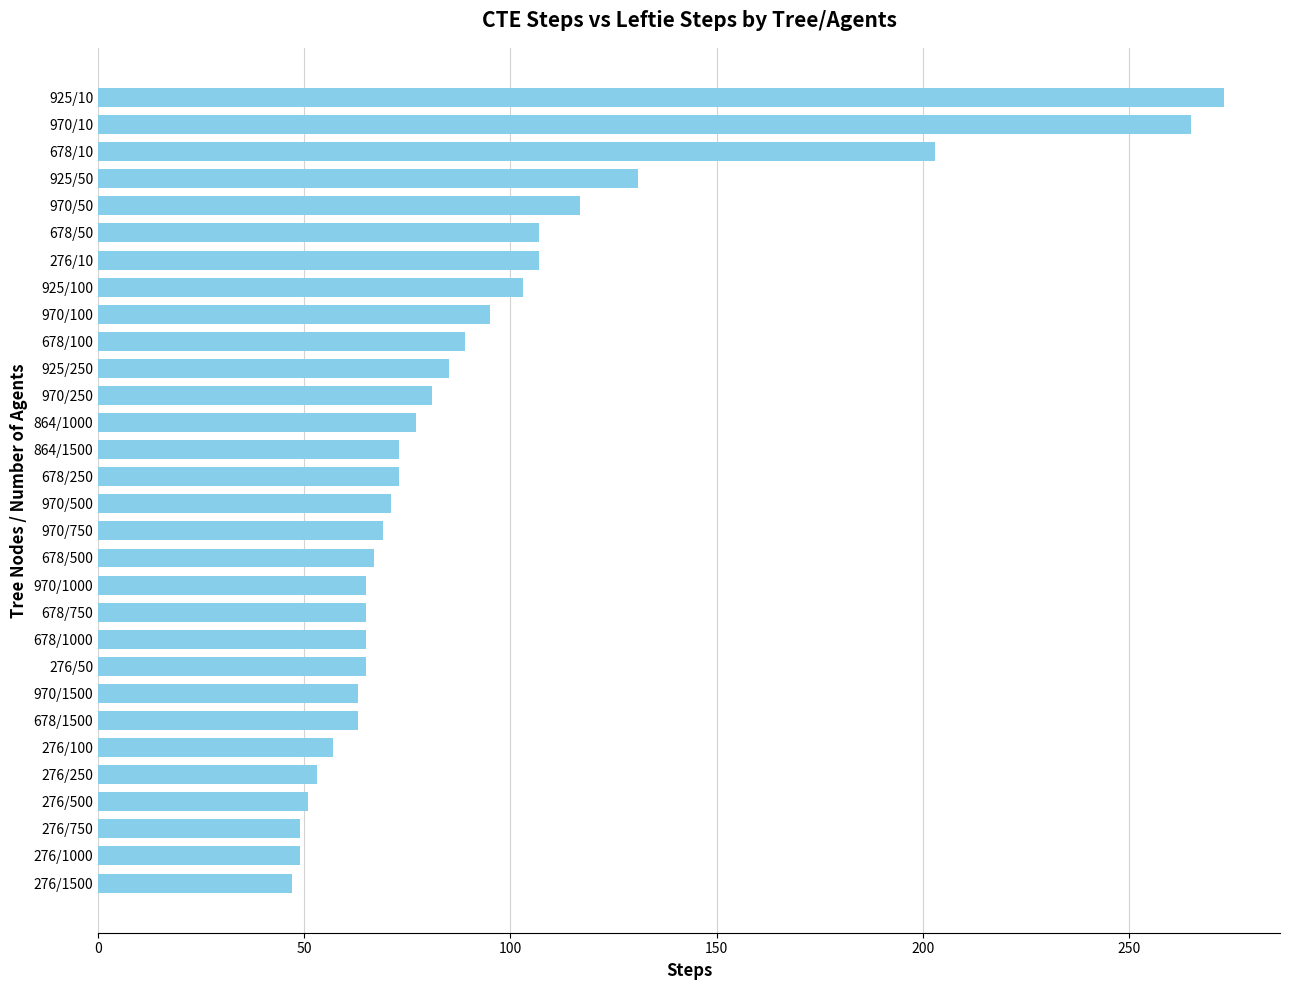

True or false: the data shows 107 at 678/50.

True